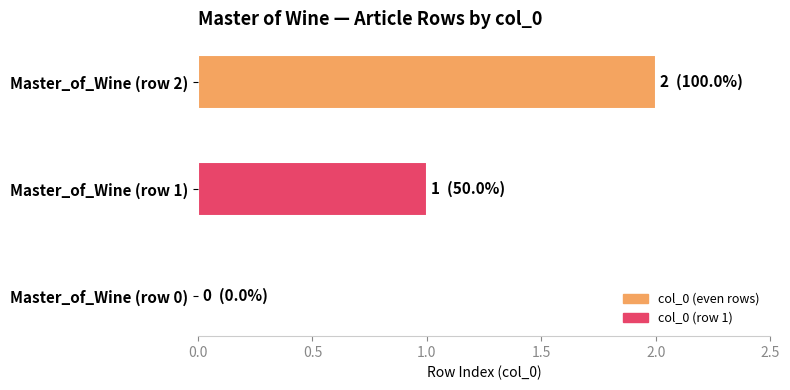

What is the sum of all values?

3